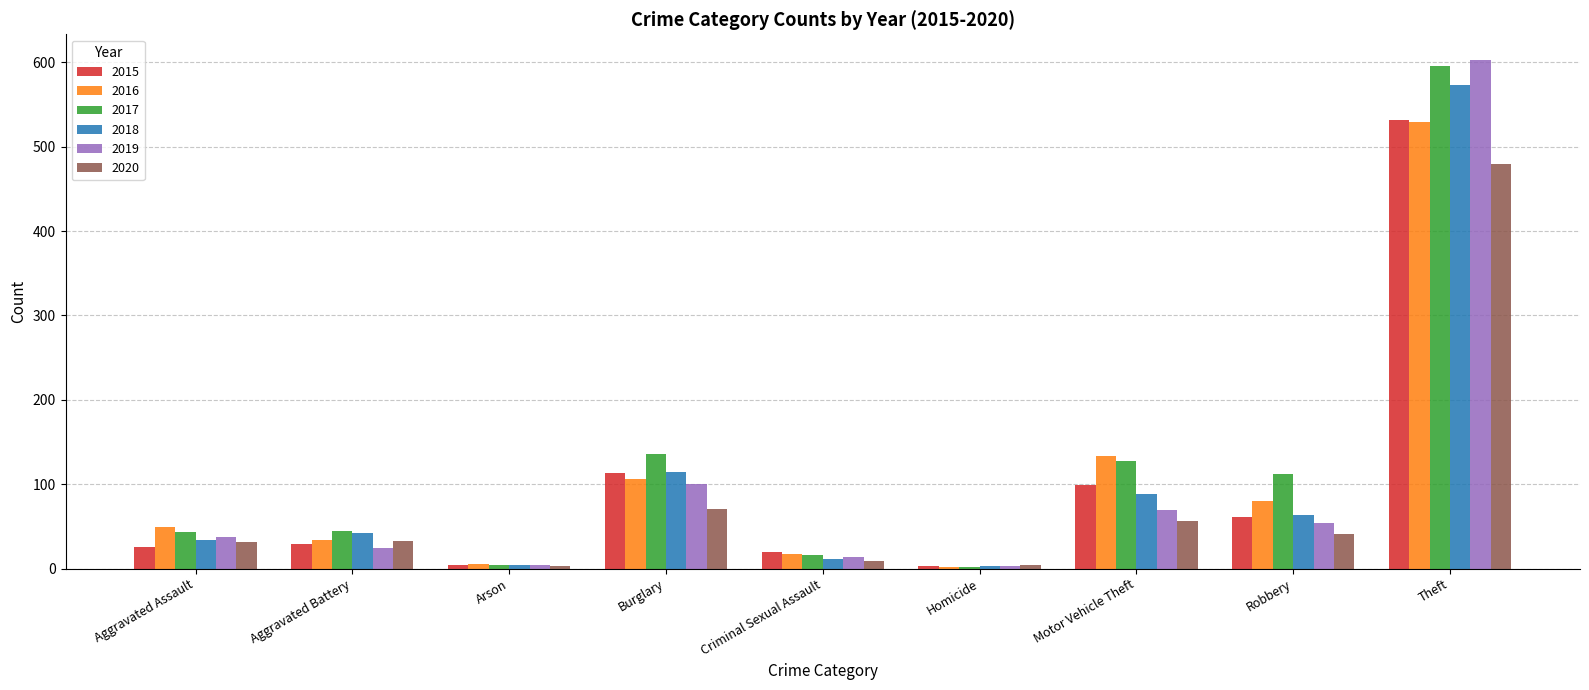

What is the approximate value of 2018 at Motor Vehicle Theft, to the nearest 100?

100